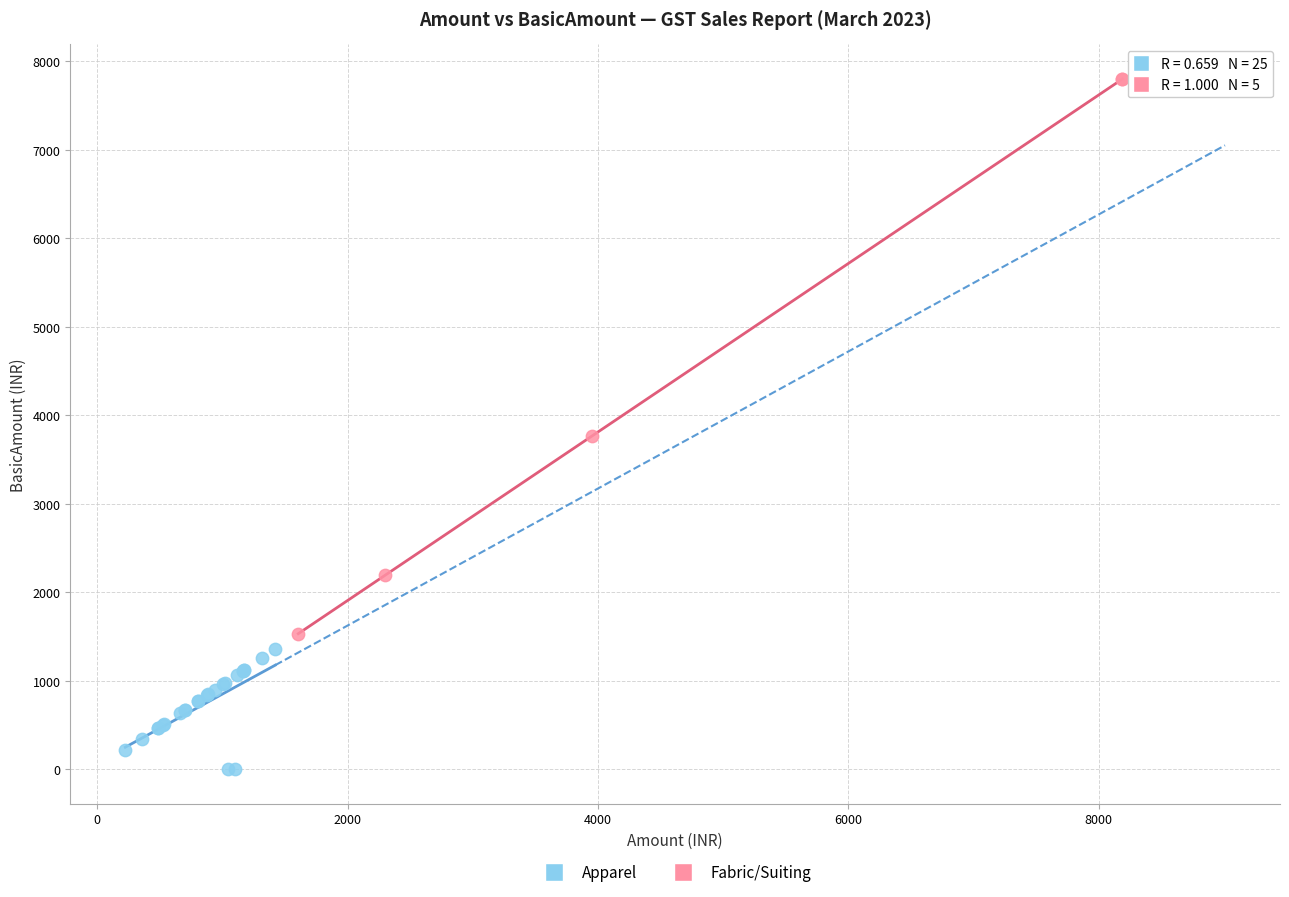

Which series has the widest spread of Y values?

Fabric/Suiting